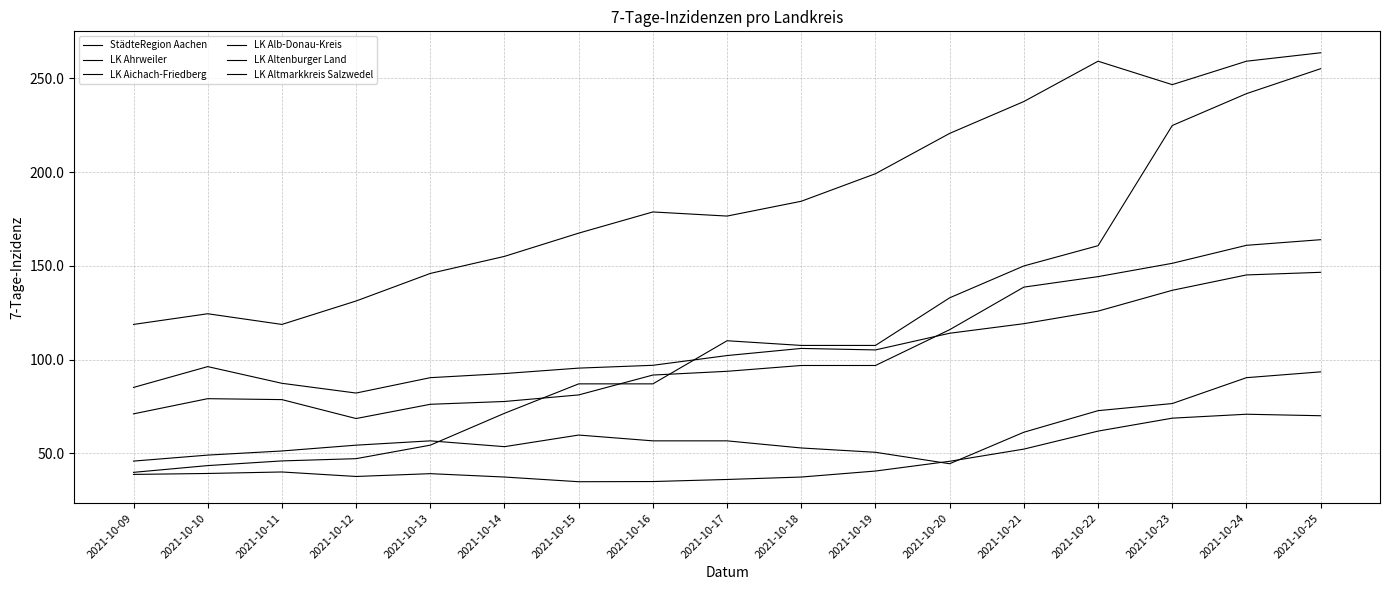

The LK Aichach-Friedberg series shows 92.6 at 2021-10-14. True or false?

True